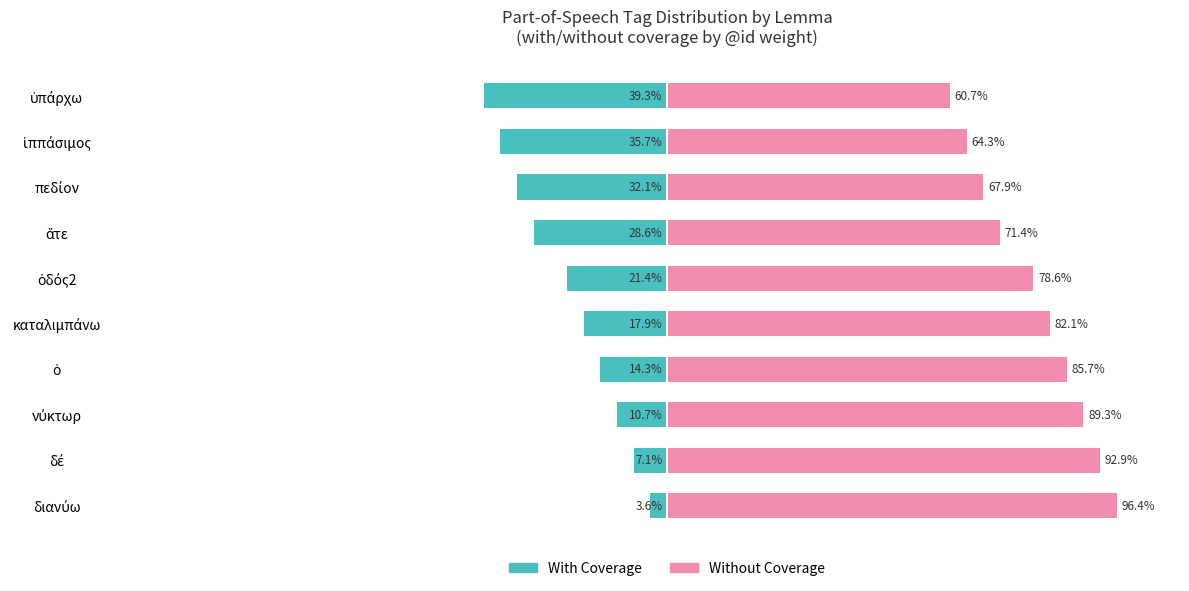

Reading right to left, what are all the values shown in this chart?

With Coverage: -39.3	-35.7	-32.1	-28.6	-21.4	-17.9	-14.3	-10.7	-7.1	-3.6
Without Coverage: 60.7	64.3	67.9	71.4	78.6	82.1	85.7	89.3	92.9	96.4